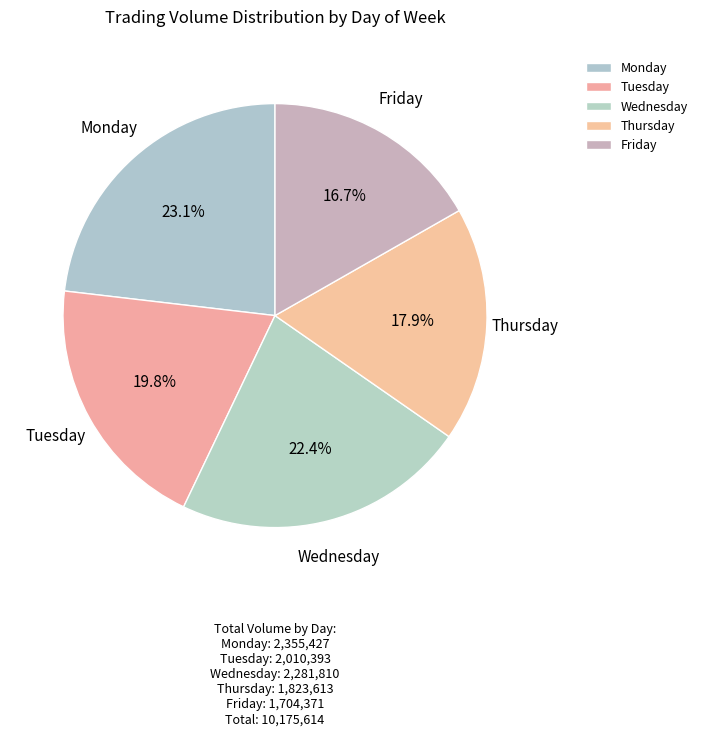

Approximately how many times larger is the value at Friday compared to Monday?

0.7